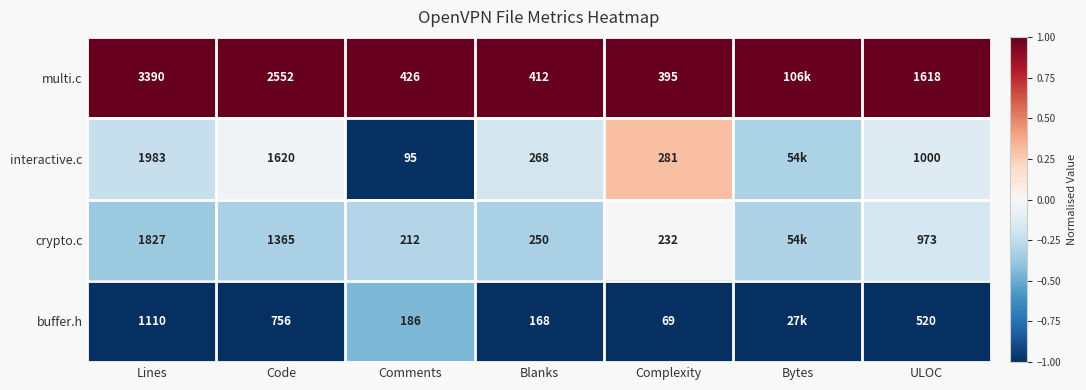

Between Comments and ULOC, which series saw the biggest shift?

multi.c